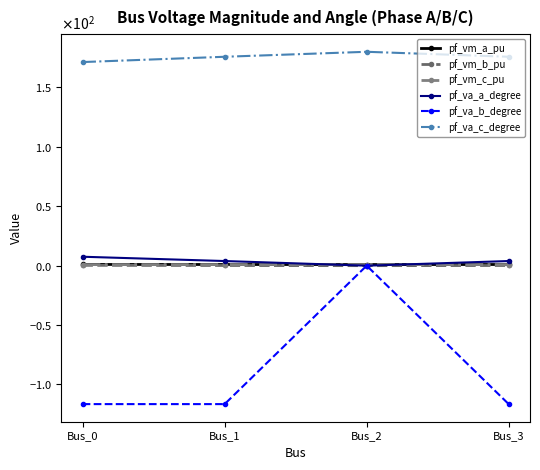

True or false: pf_va_c_degree and pf_va_a_degree intersect in this chart.

False